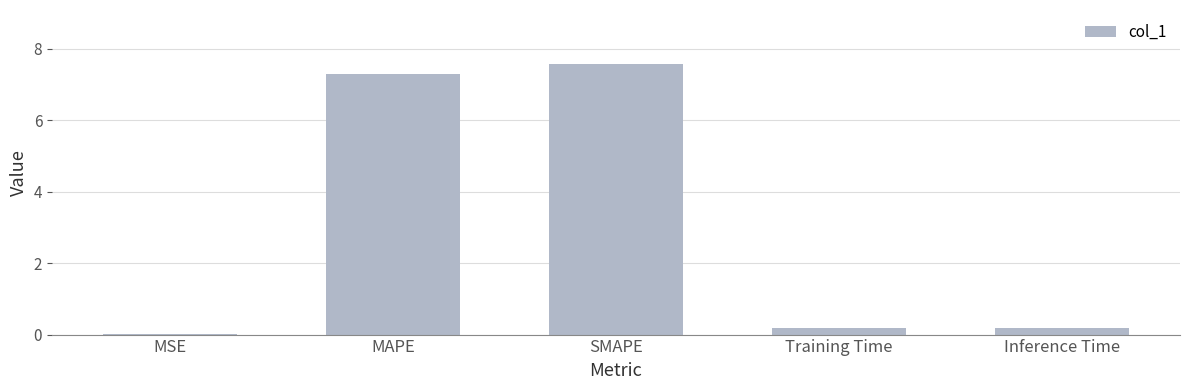

Does the chart contain stacked bars?

No